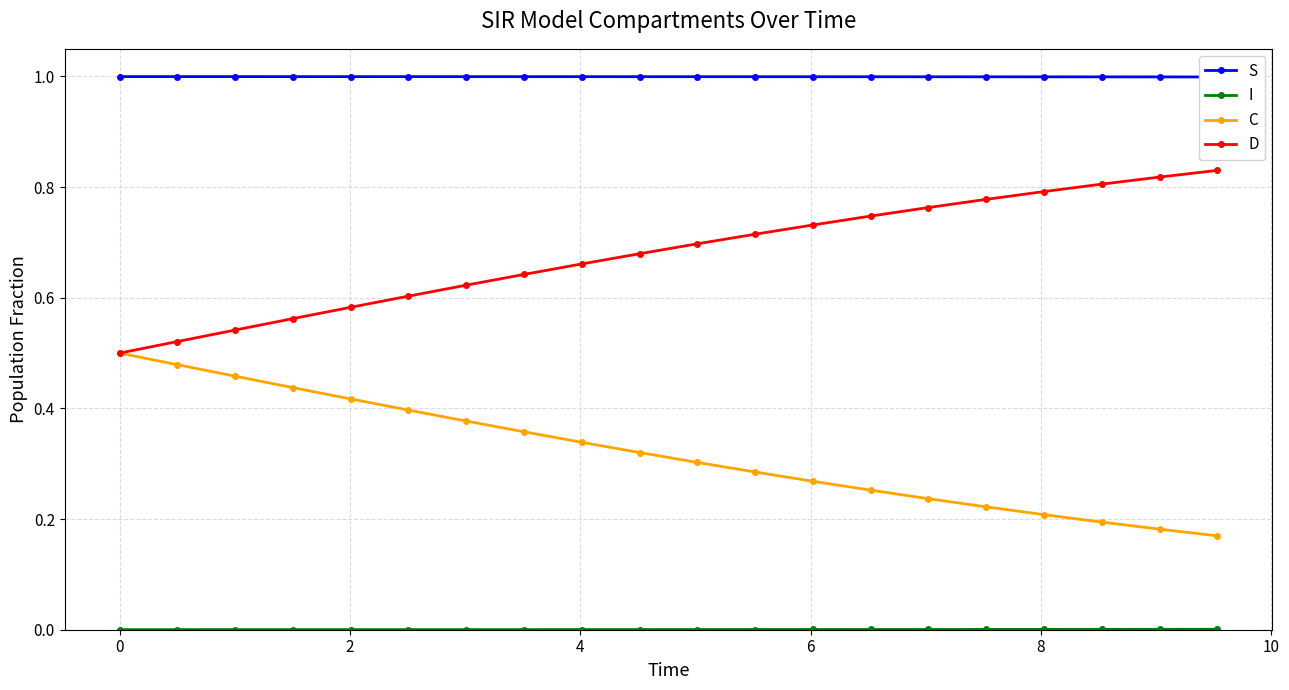

Which series has the widest spread of values?

D